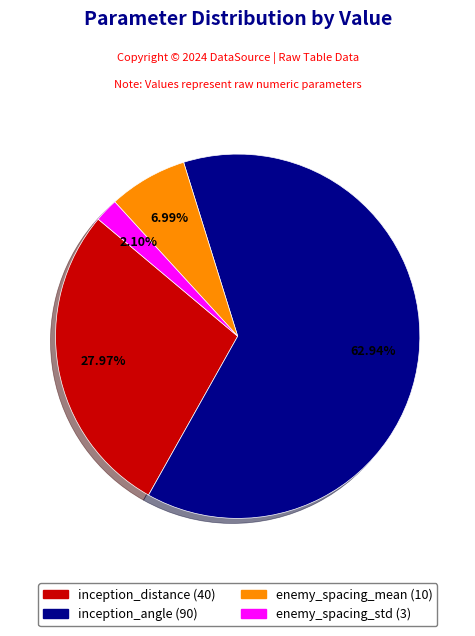

How many segments does this pie chart have?

4